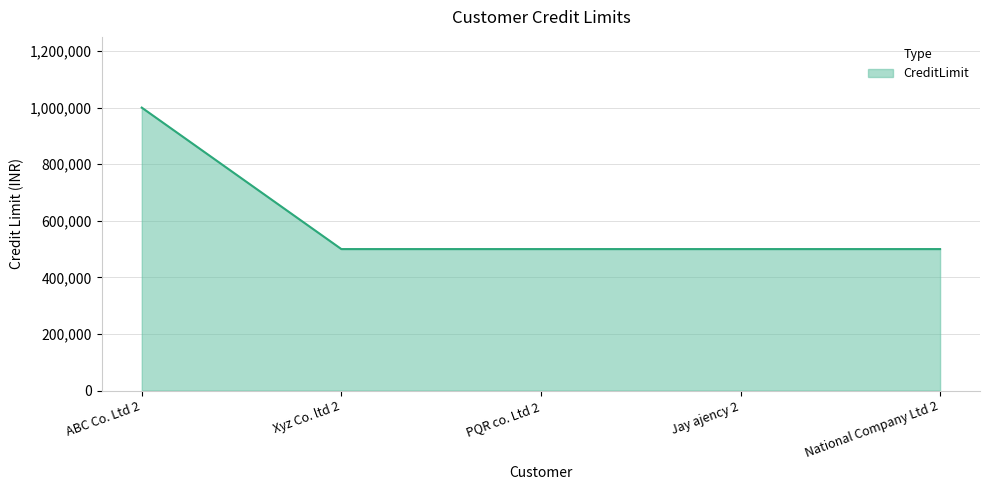

Read the value at ABC Co. Ltd 2.

1000000